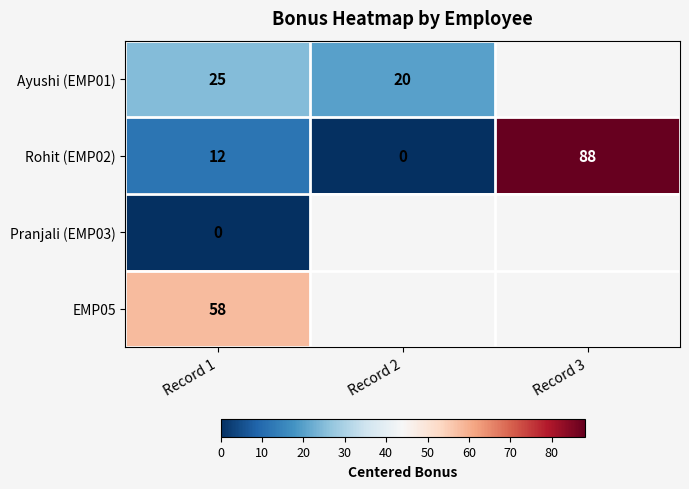

Rank the categories by Rohit (EMP02) value from highest to lowest.

Record 3, Record 1, Record 2